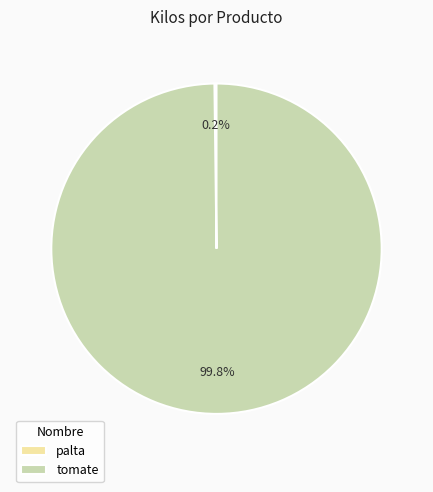

Is there a majority slice in this chart?

Yes